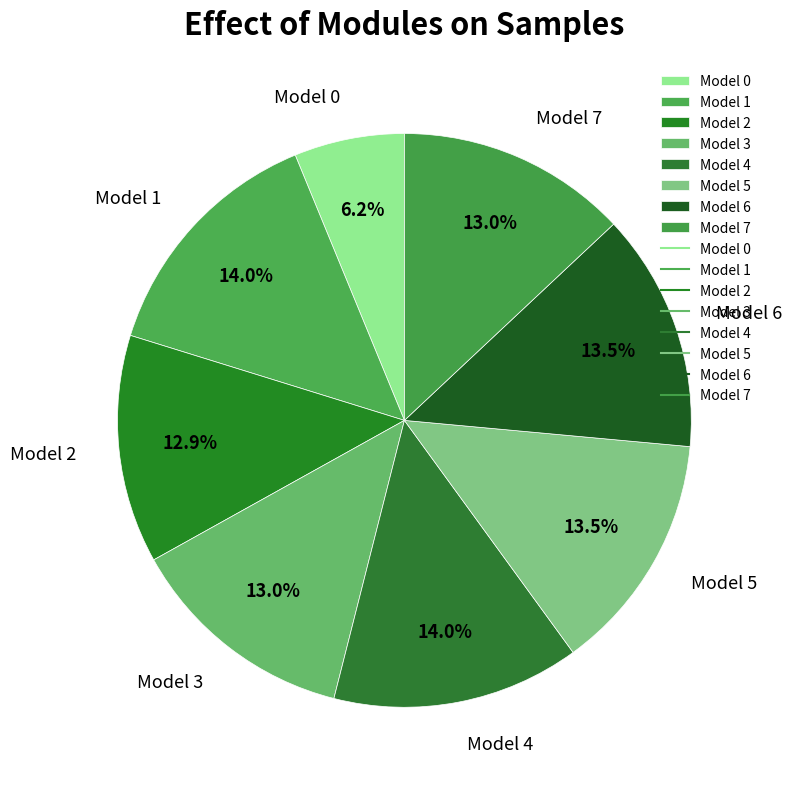

Is the sum of Model 3 and Model 2 greater than half?

No